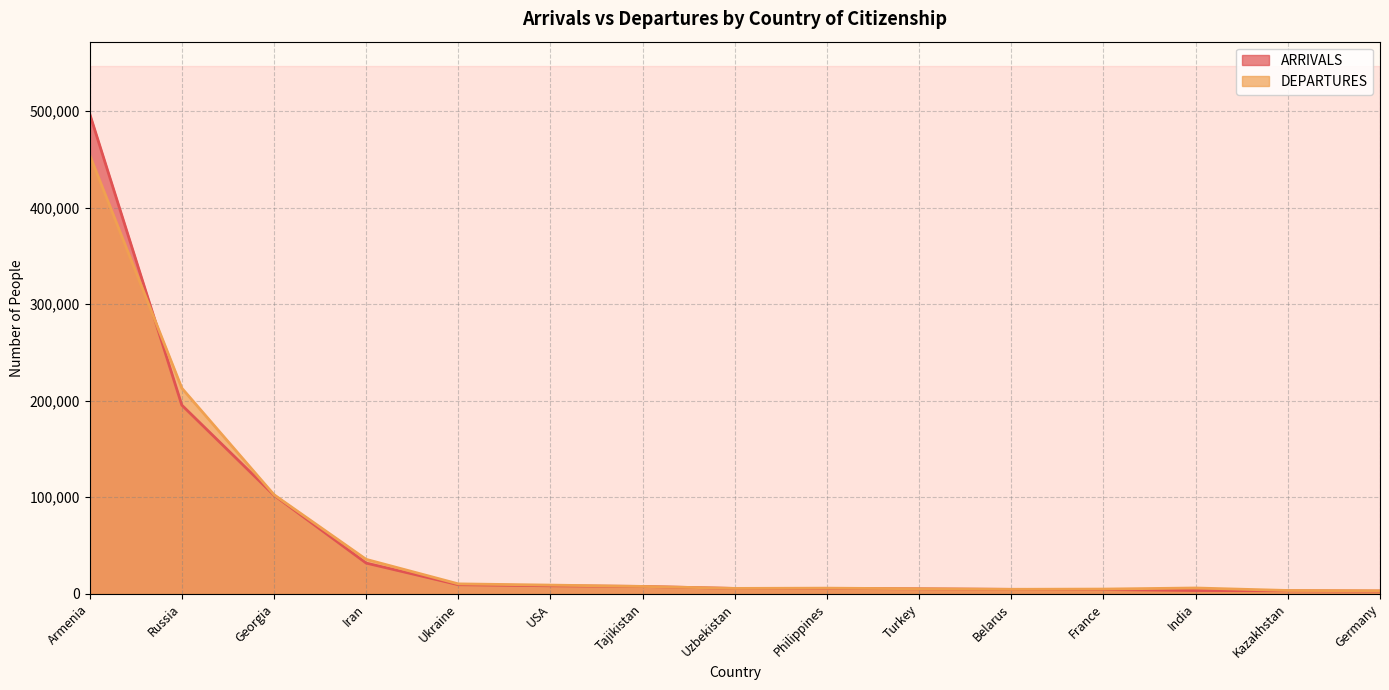

What is the average value of the ARRIVALS series?

59038